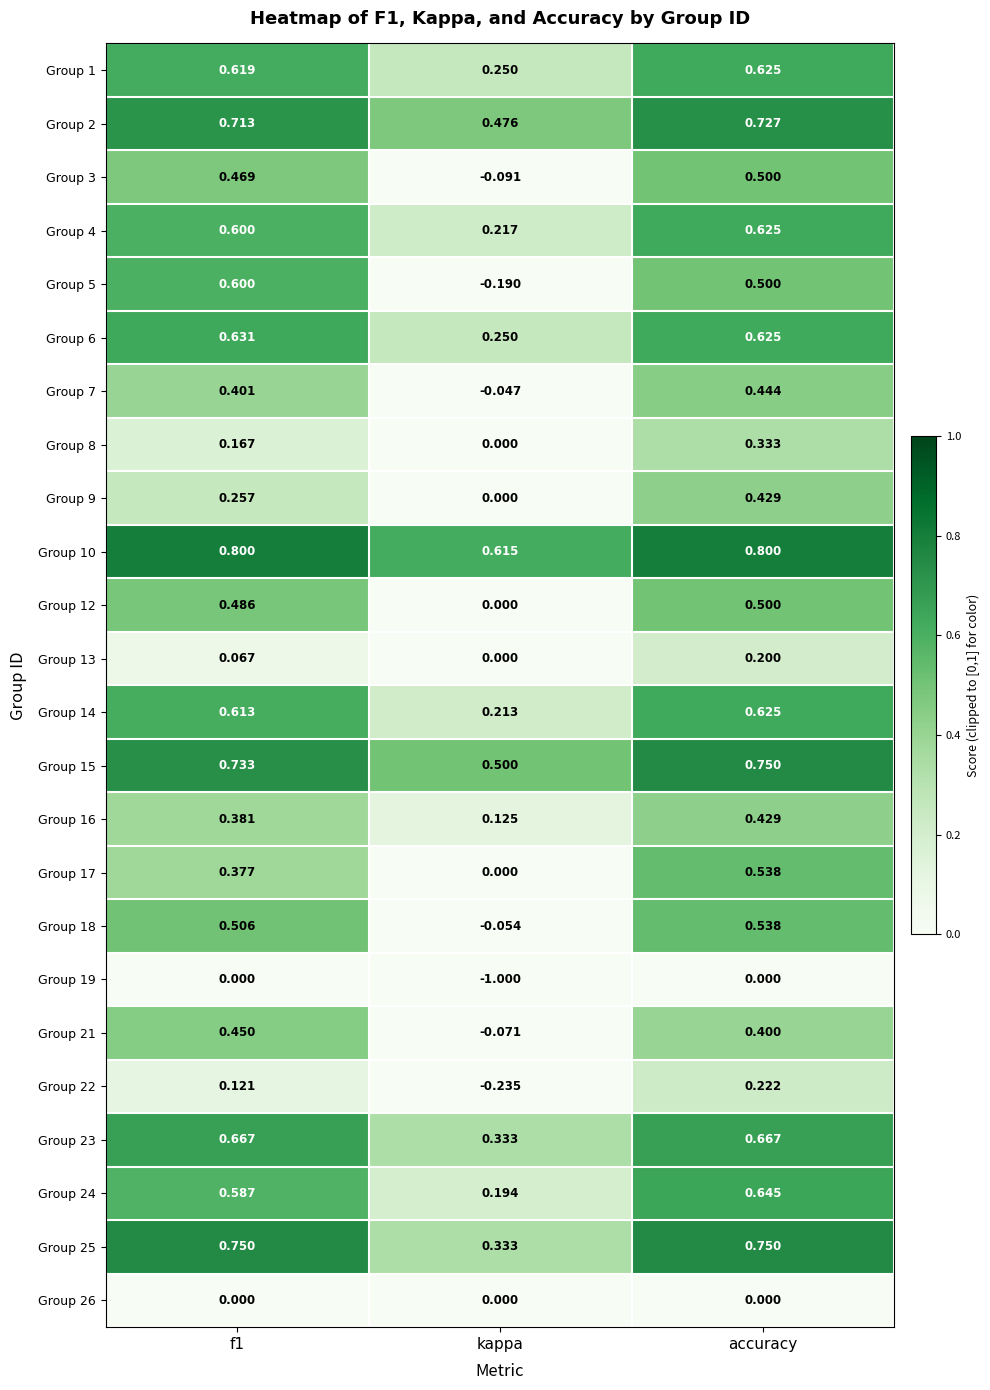

Which category has the lowest value across all series?

kappa